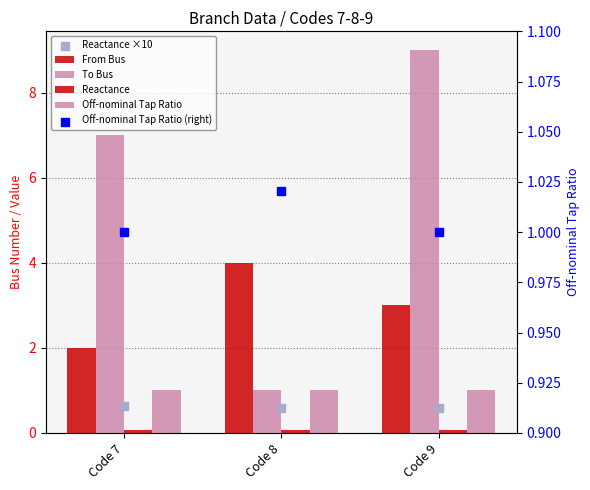

Which series contains the lowest Y value?

Reactance